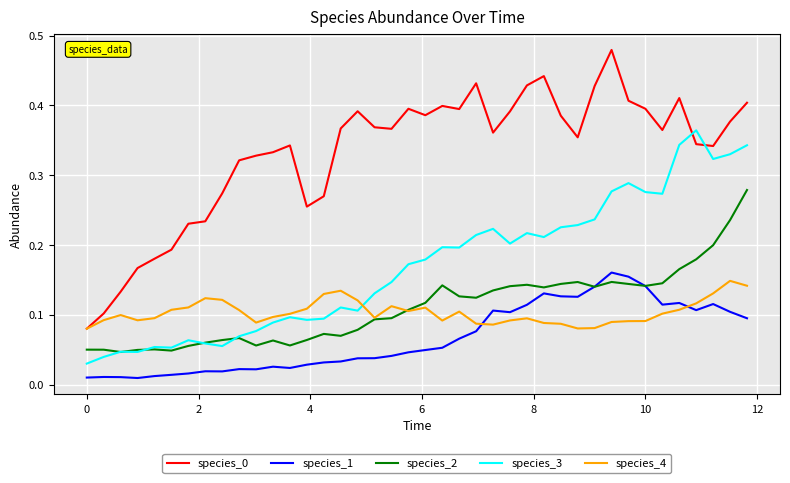

True or false: species_2 and species_0 cross at least once.

False